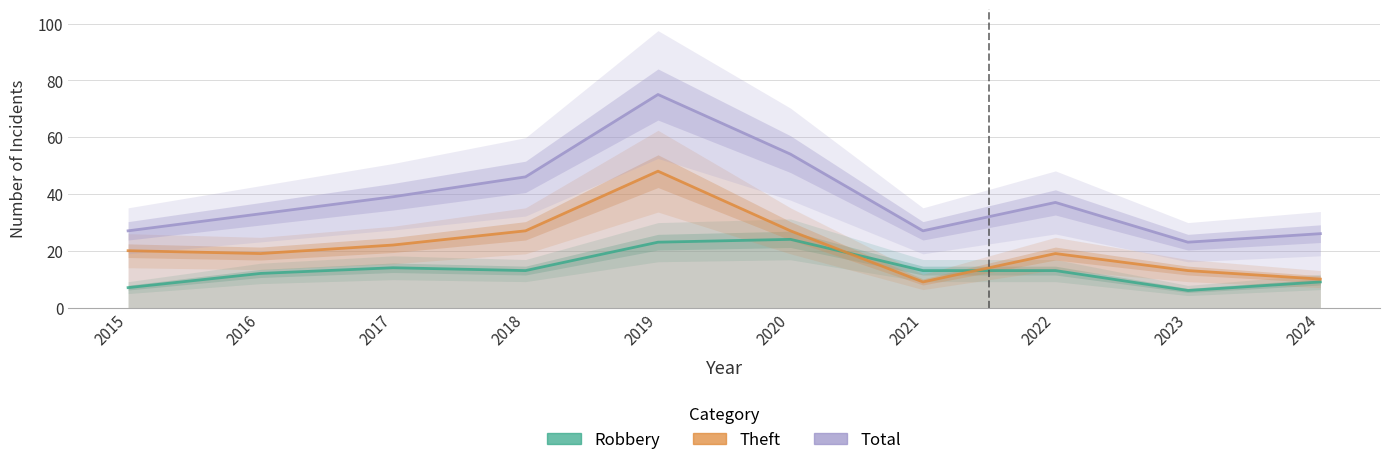

What is the difference between the highest and lowest values at 2019?

52